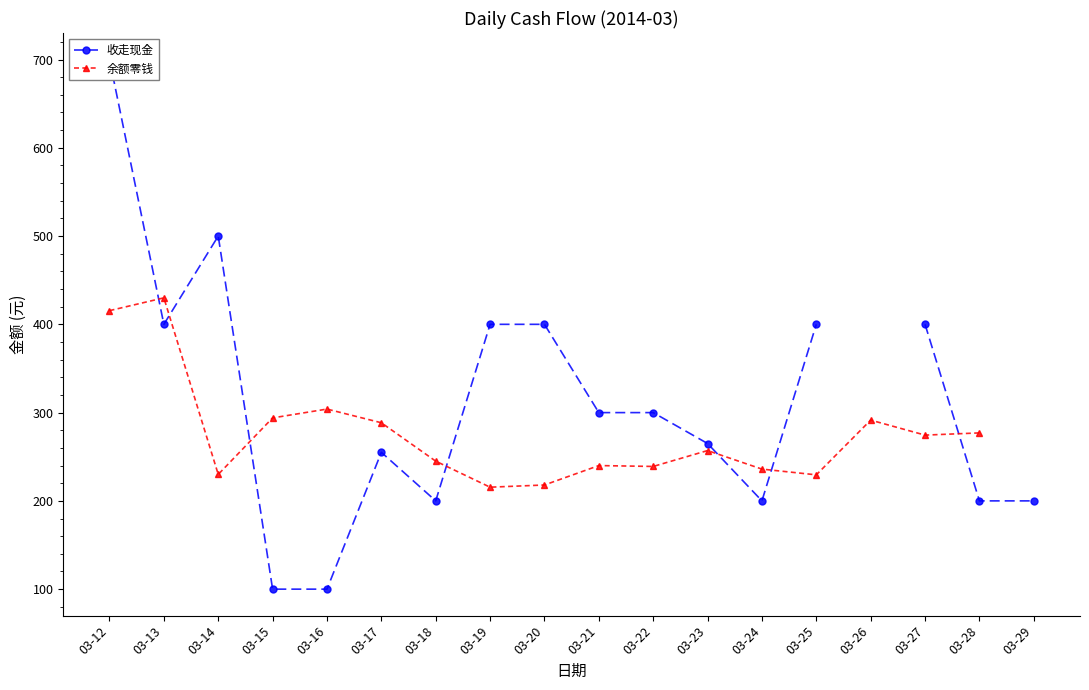

What is the lowest value of the 余额零钱 series?

215.5